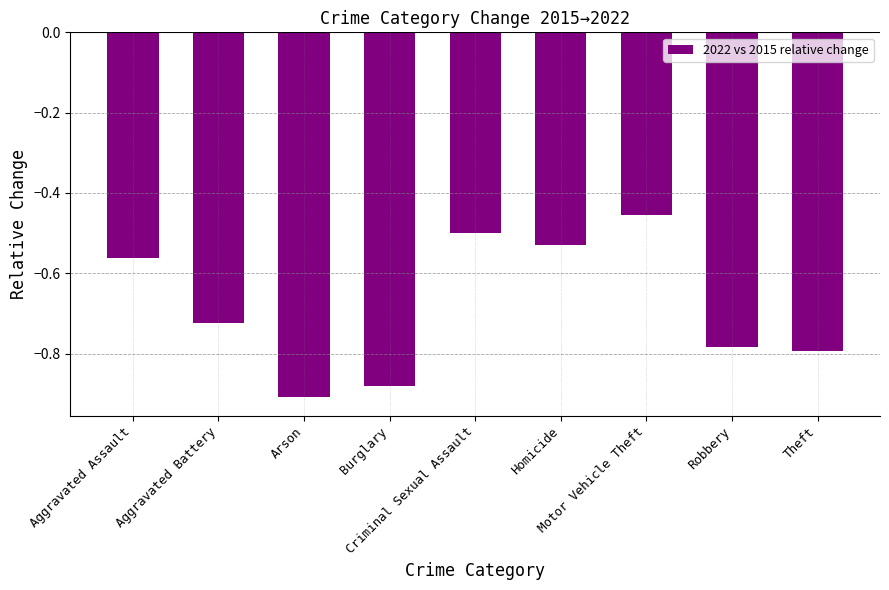

What is the label of the 7th bar from the left?

Motor Vehicle Theft